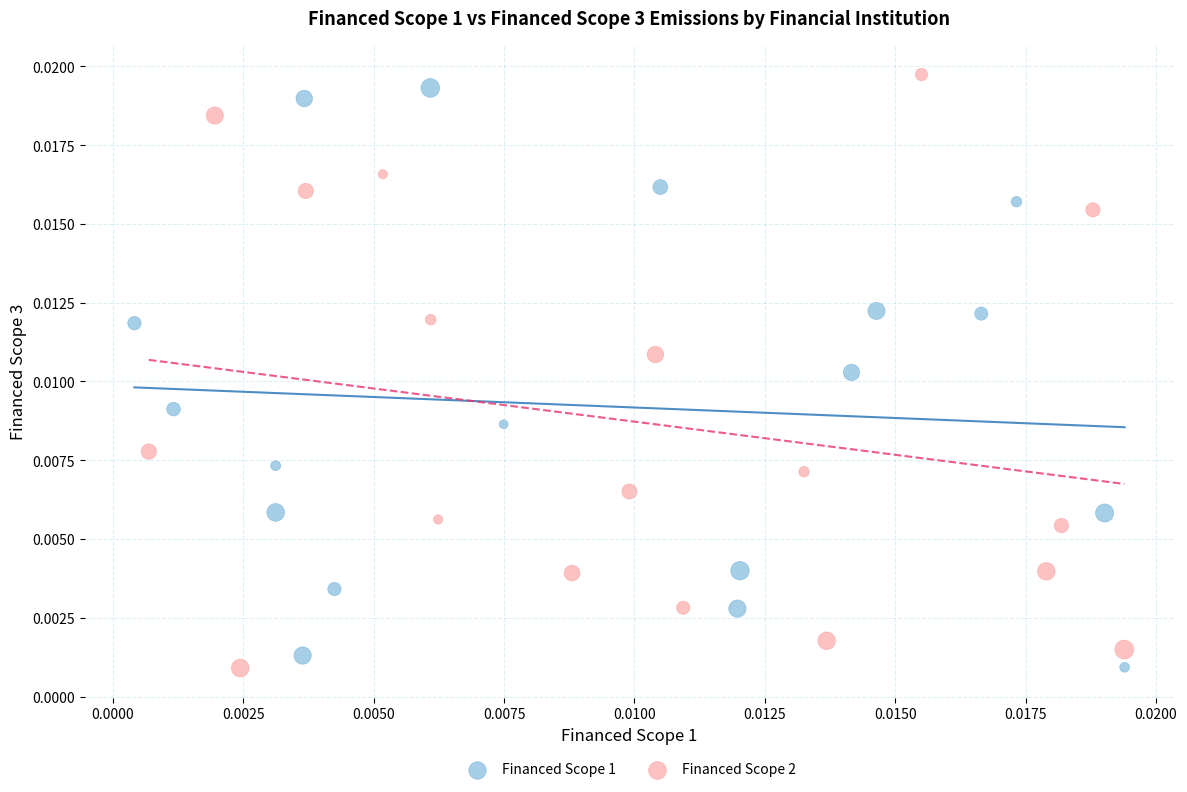

Which series has the widest spread of Y values?

Financed Scope 2